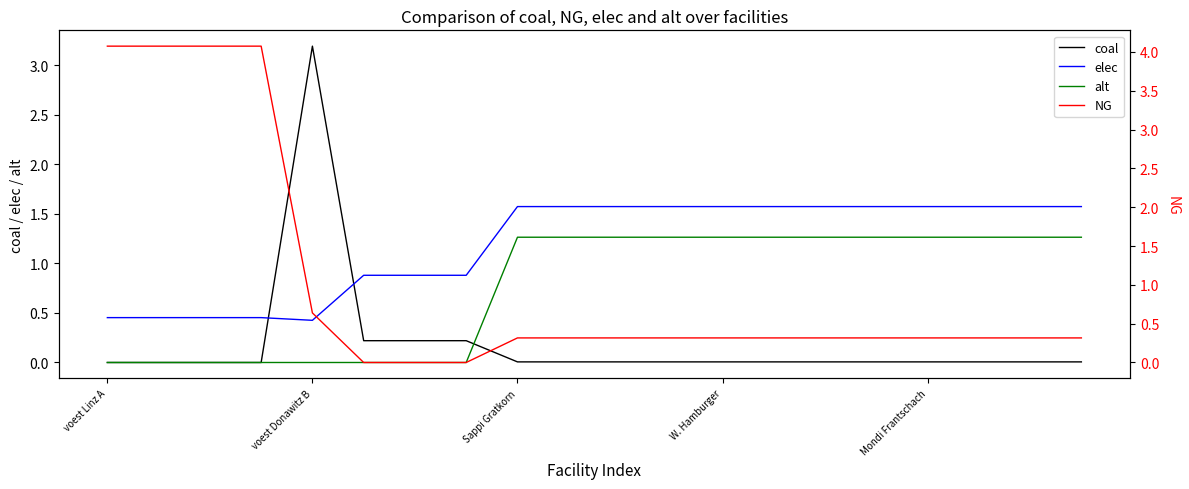

What is the label of the 6th point from the right?

14